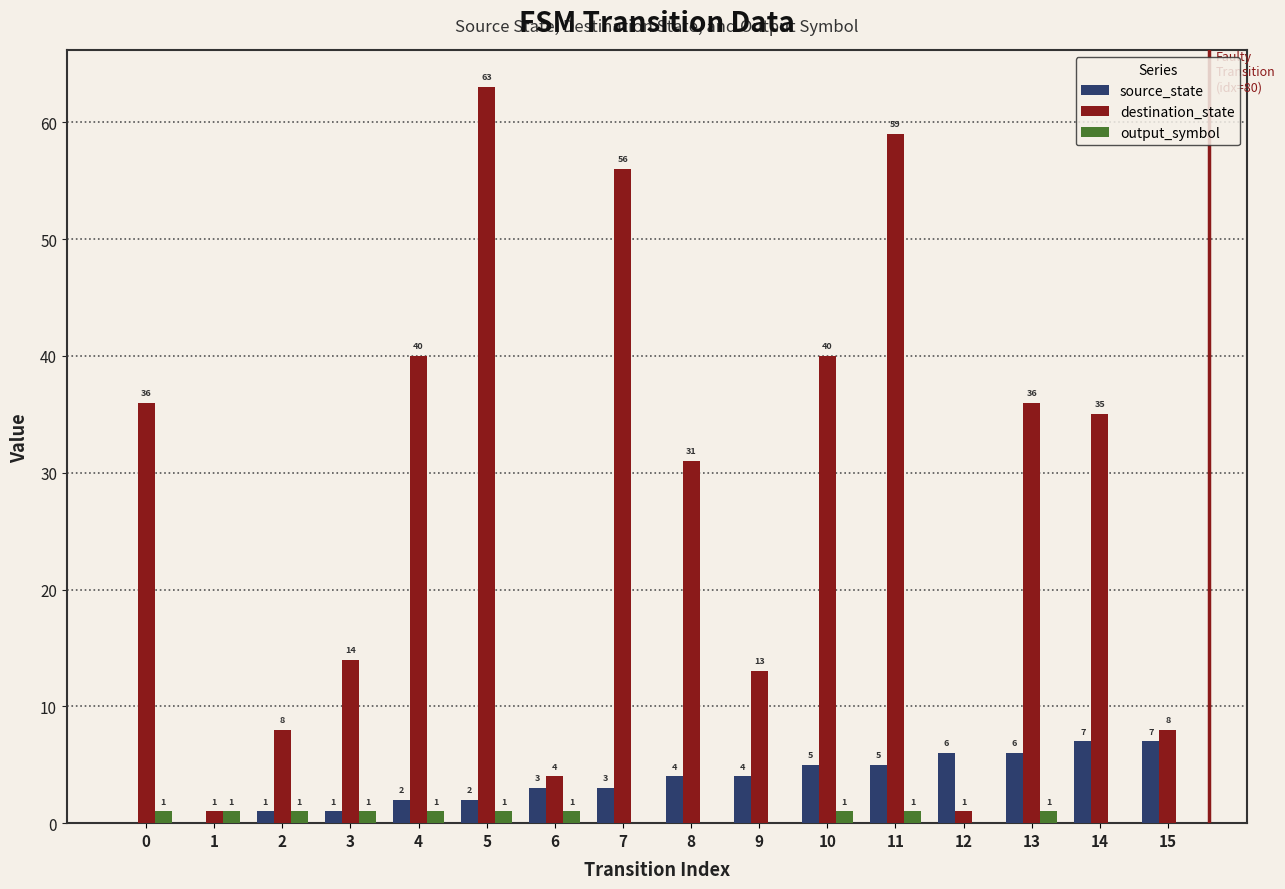

What is the sum of all source_state values?

56